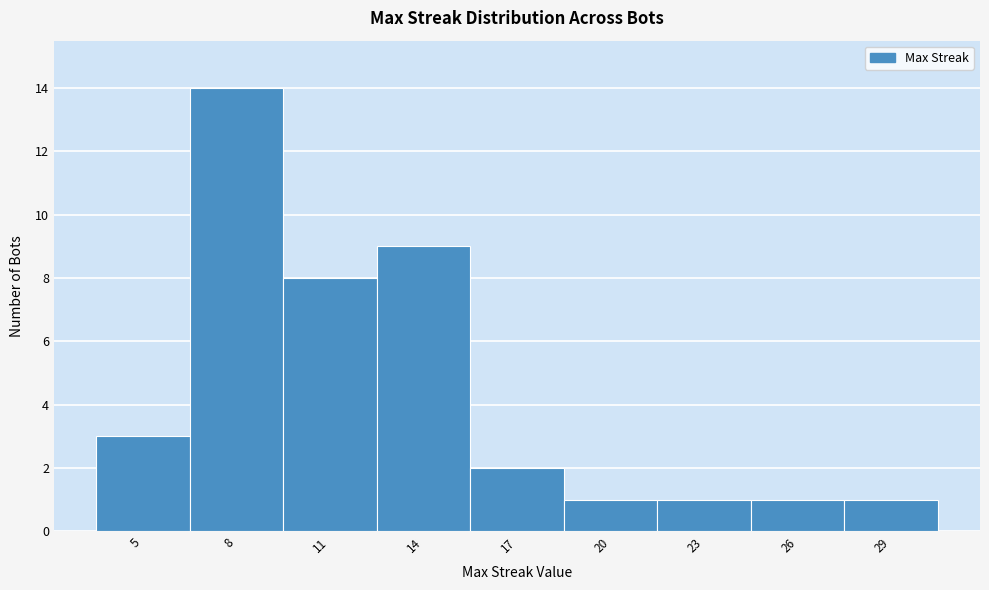

Reading left to right, list all the values displayed in this chart.

5=3	8=14	11=8	14=9	17=2	20=1	23=1	26=1	29=1